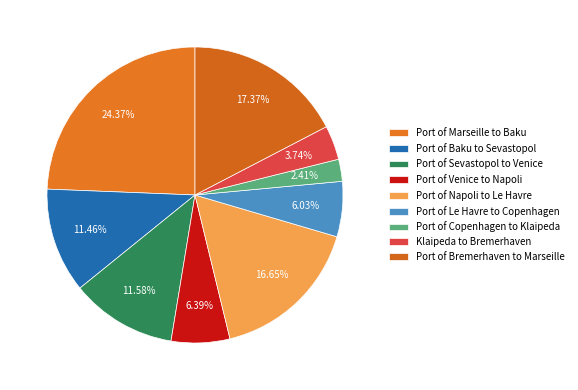

Approximately how many times larger is the value at Port of Bremerhaven to Marseille compared to Klaipeda to Bremerhaven?

4.6